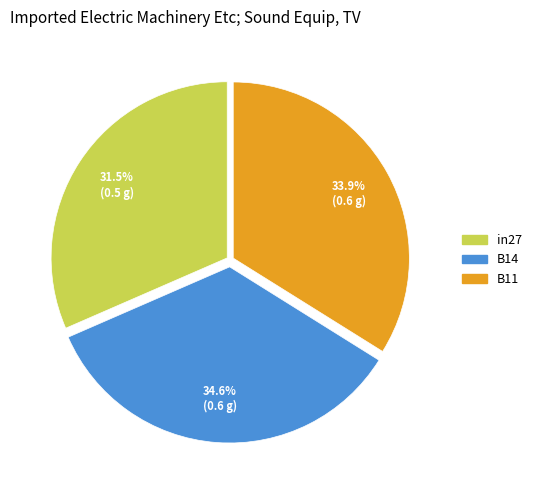

To the nearest percent, what portion does B11 represent?

34%